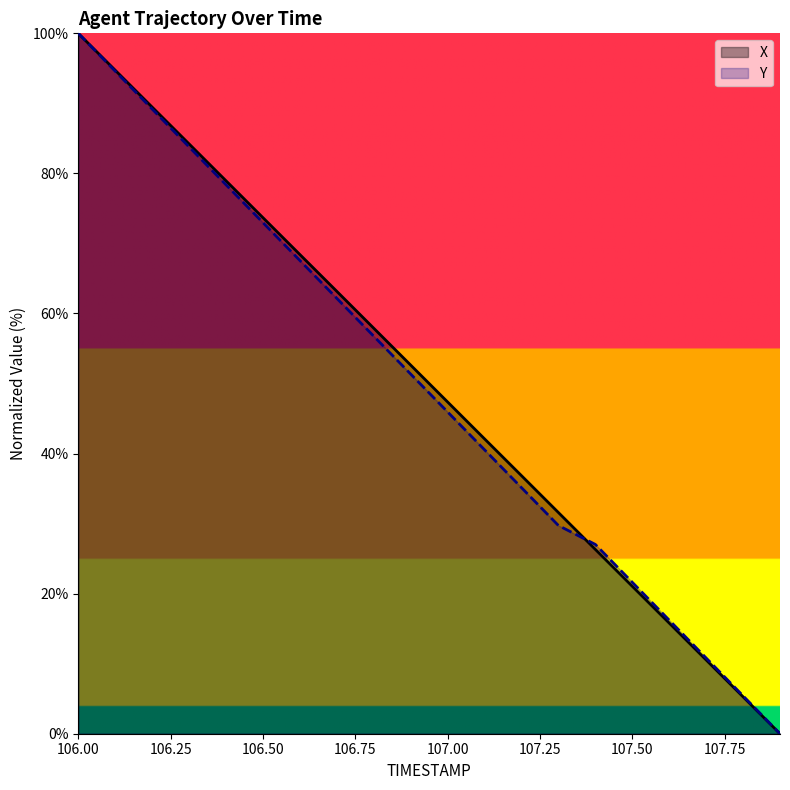

List the labels in order of Y value, smallest first.

107.9, 107.8, 107.7, 107.6, 107.5, 107.4, 107.3, 107.2, 107.1, 107.0, 106.9, 106.8, 106.7, 106.6, 106.5, 106.4, 106.3, 106.2, 106.1, 106.0